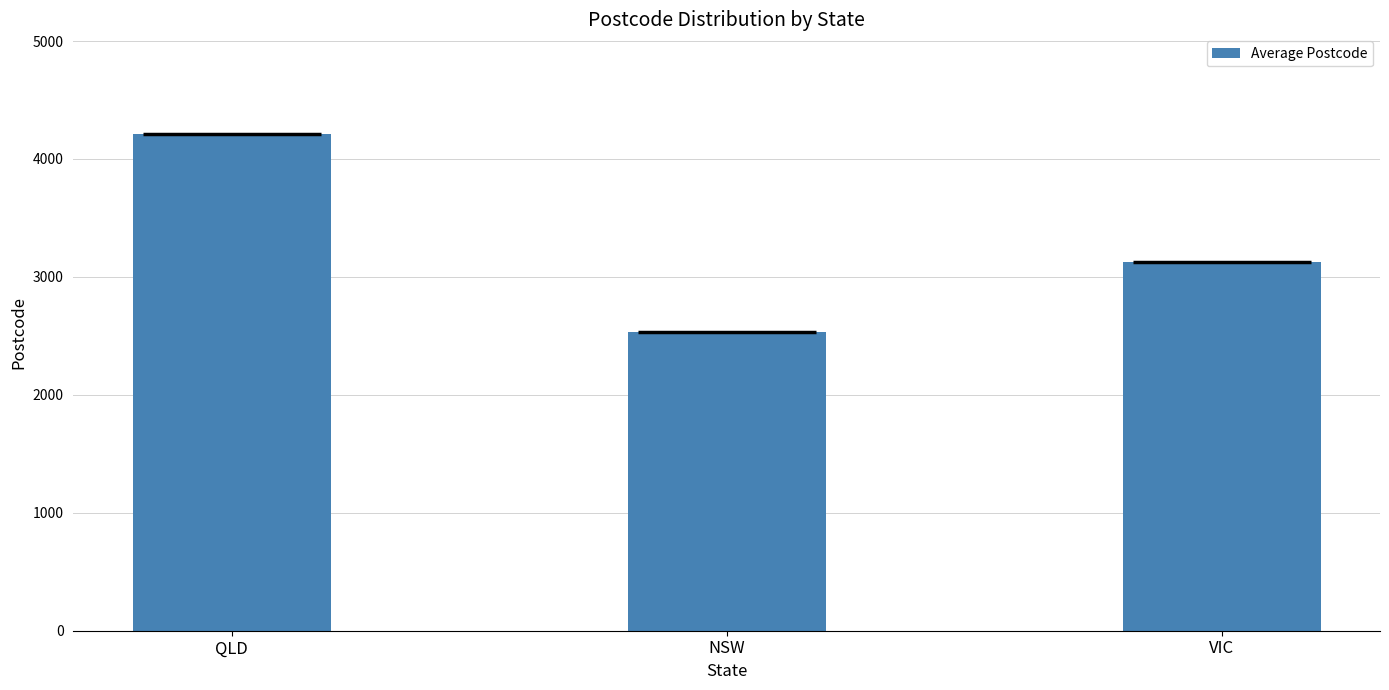

Reading left to right, list all the values displayed in this chart.

4214	2531	3124